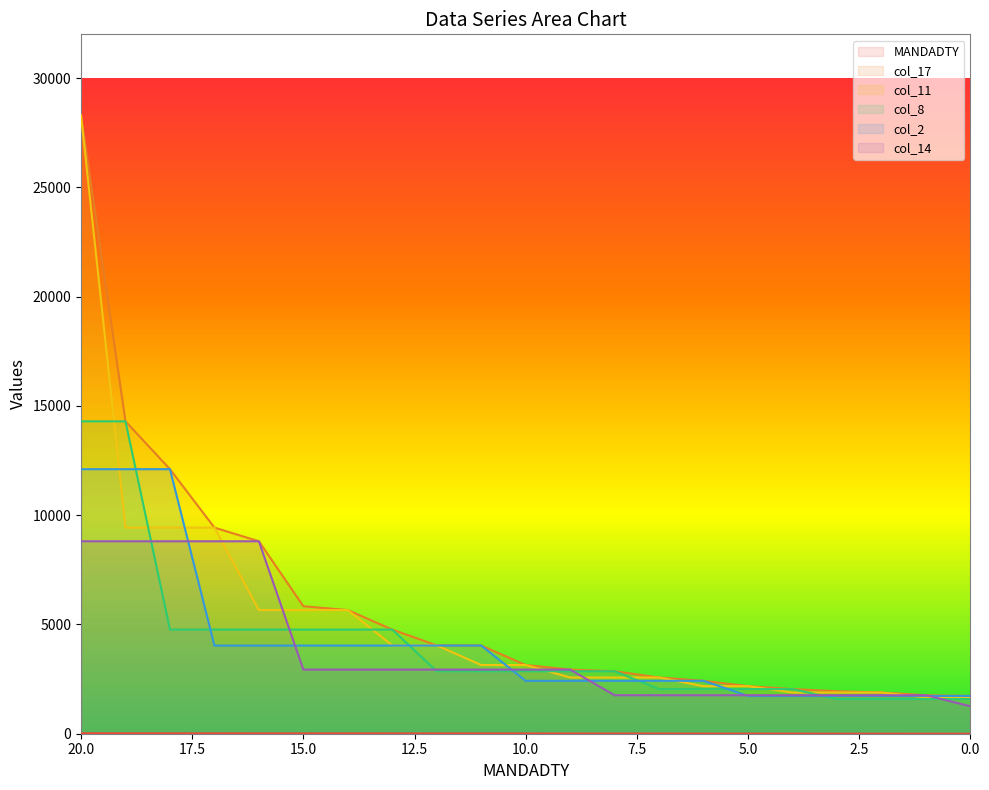

True or false: col_17 has a value of 16977.5 at 20.

False